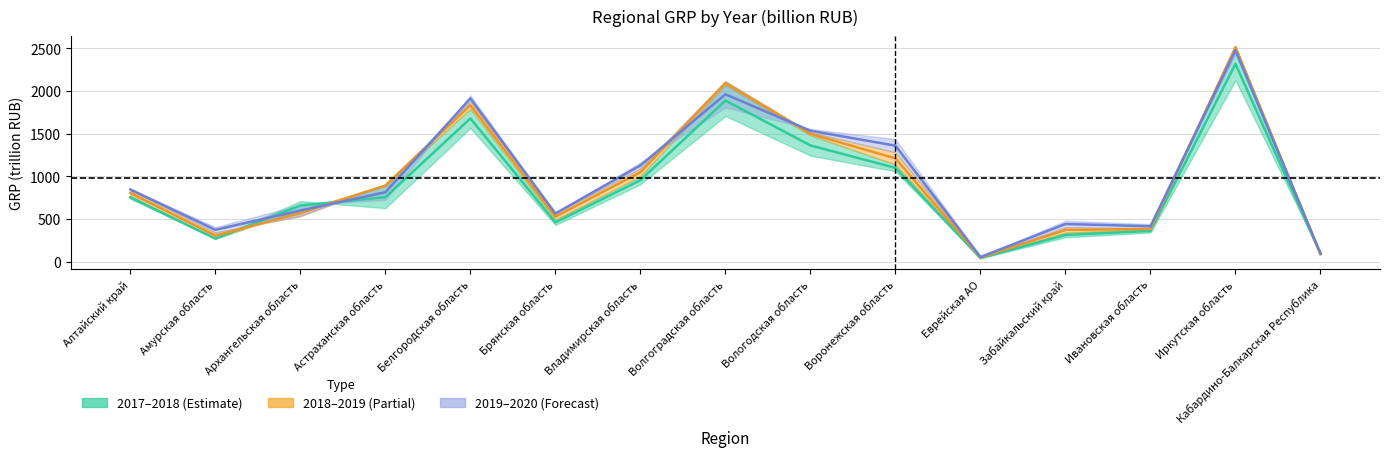

Which series ends up on top after the final intersection of 2017 and 2018?

2017